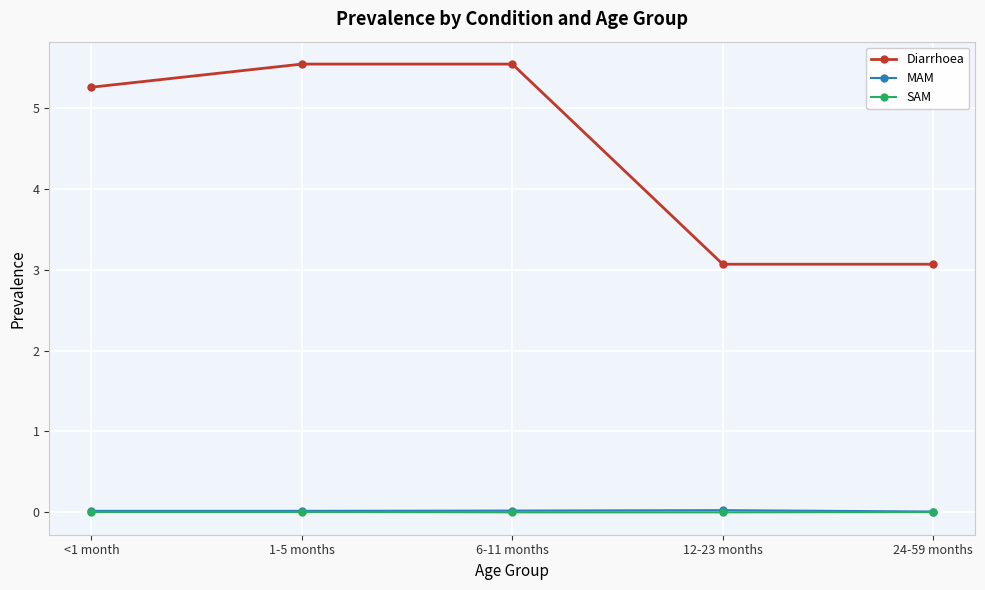

Does the chart display data point markers on the line(s)?

Yes